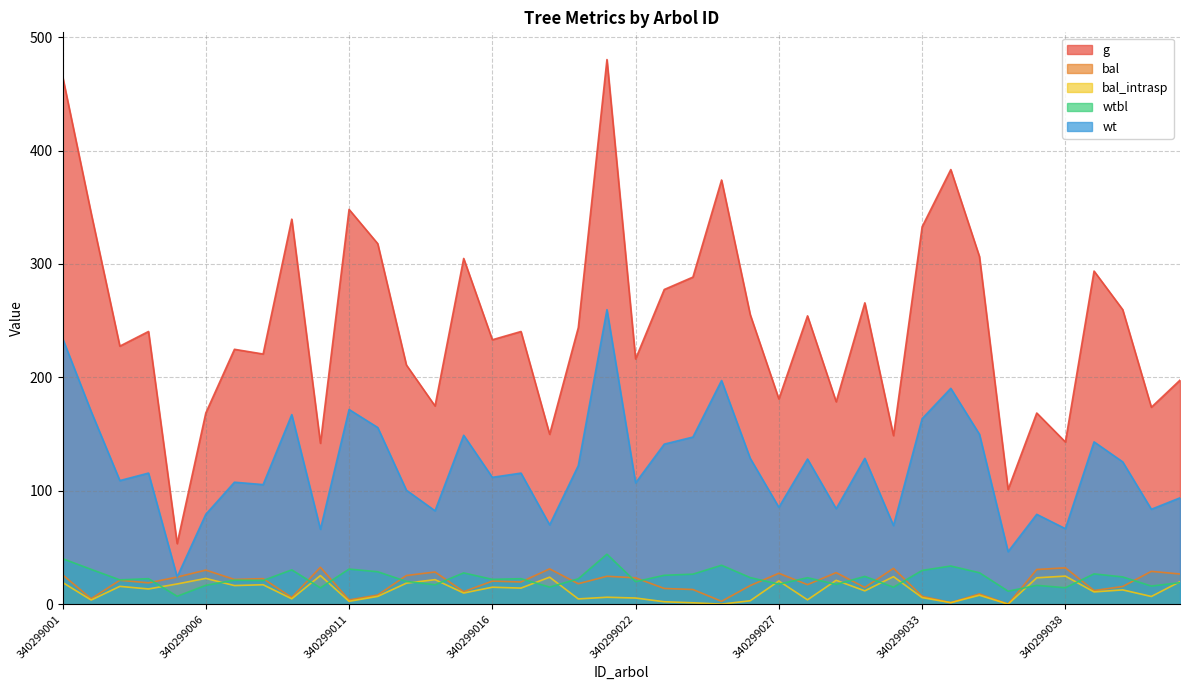

Between 340299015 and 340299039, which is larger?

340299015